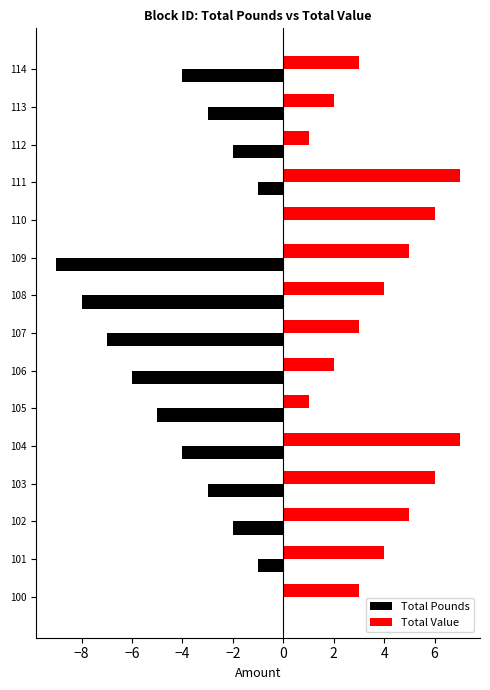

The value of Total Value at 113 is 2. True or false?

True